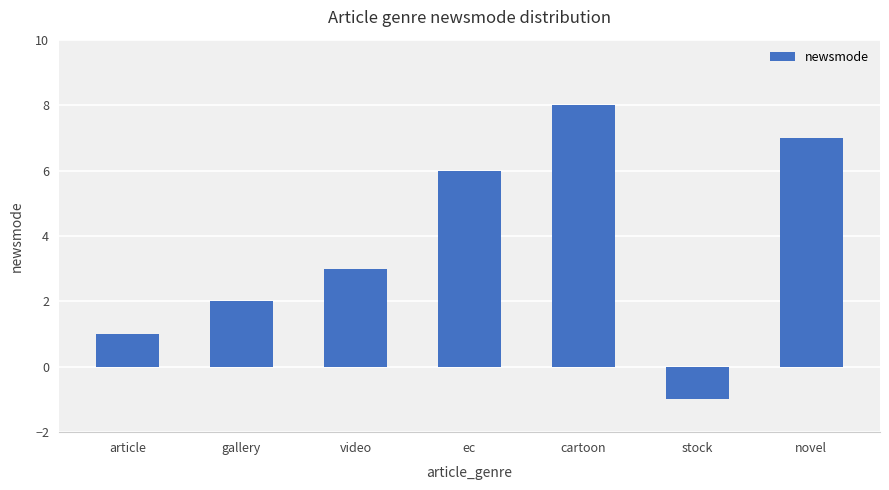

True or false: the data shows -1 at stock.

True